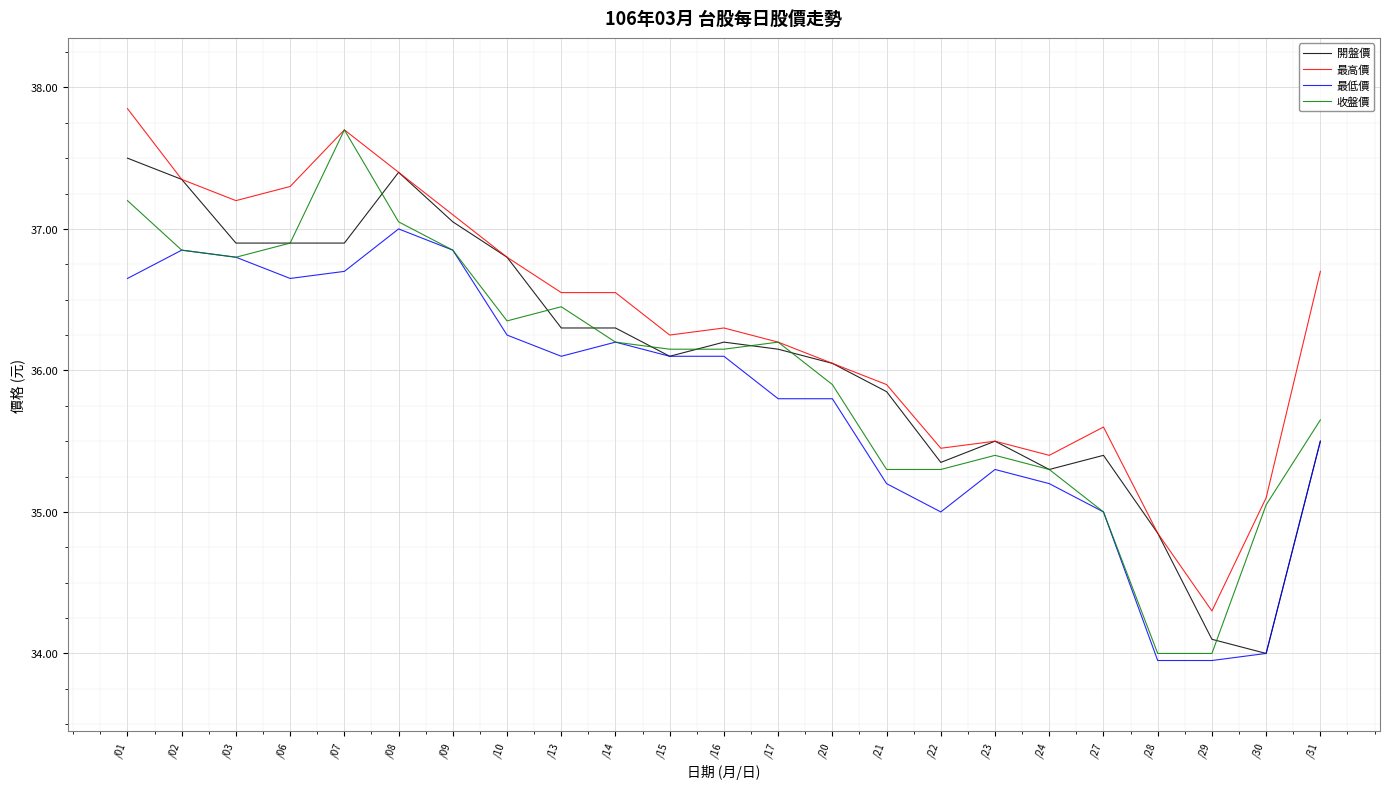

The value of 收盤價 at /16 is 49.8. True or false?

False